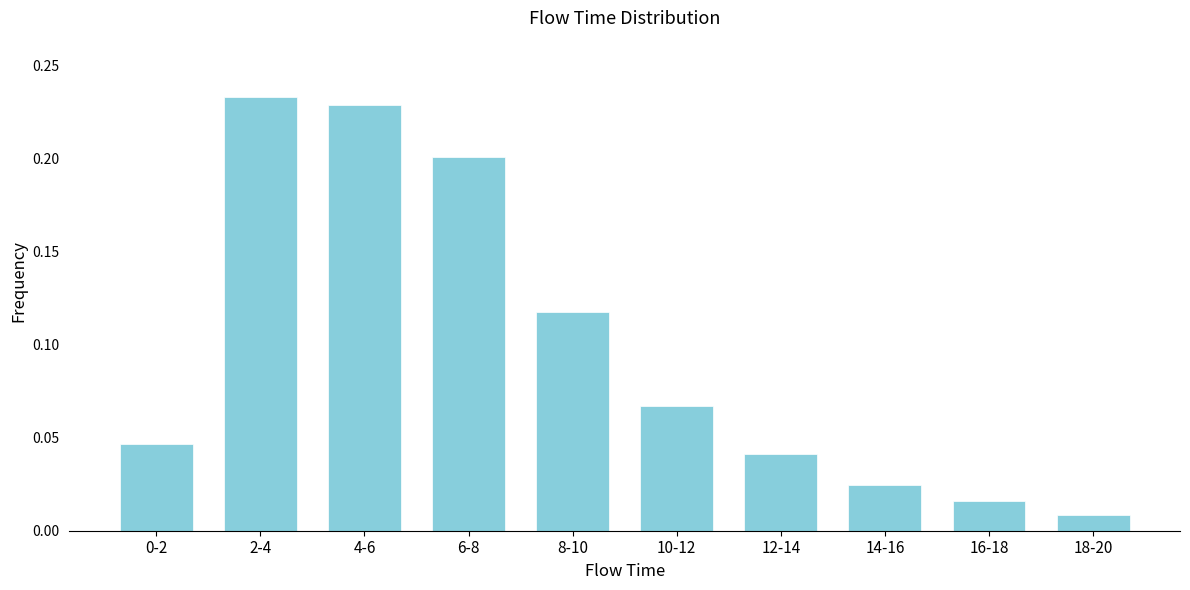

Which has a higher value, 12-14 or 16-18?

12-14